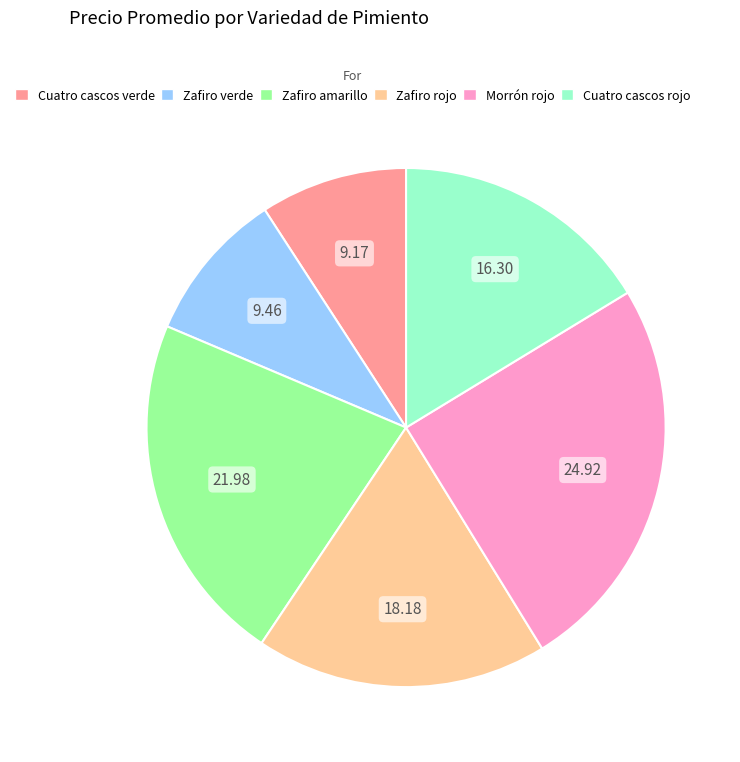

How many slices are in this pie chart?

6